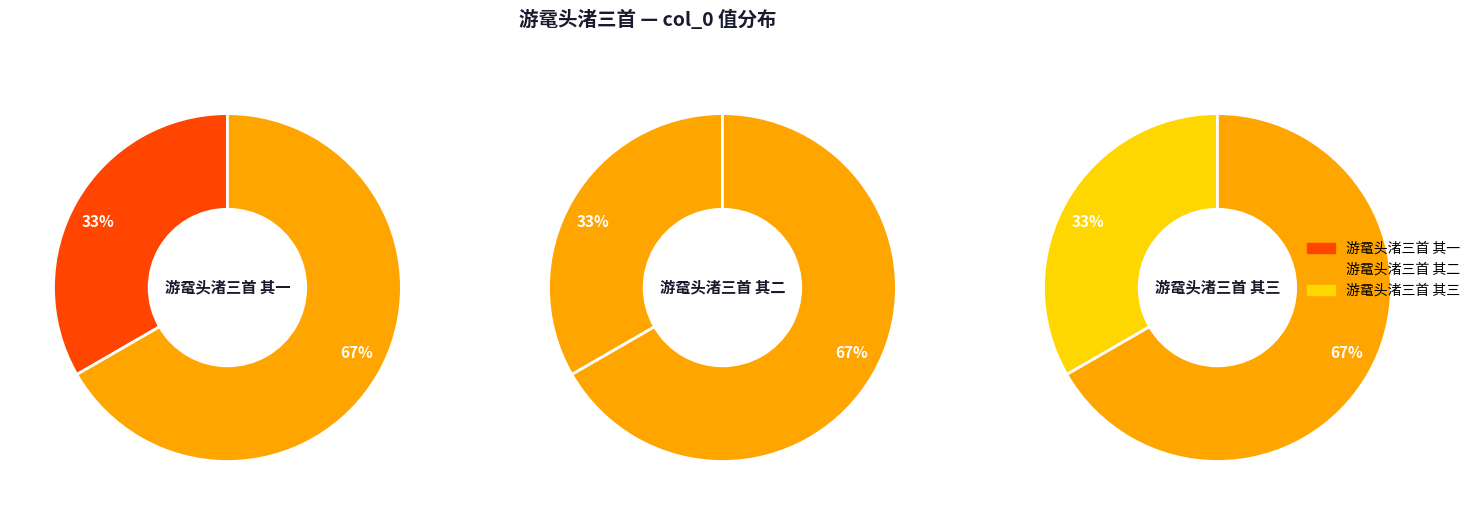

True or false: 游鼋头渚三首 其一 accounts for 33% of the total.

True